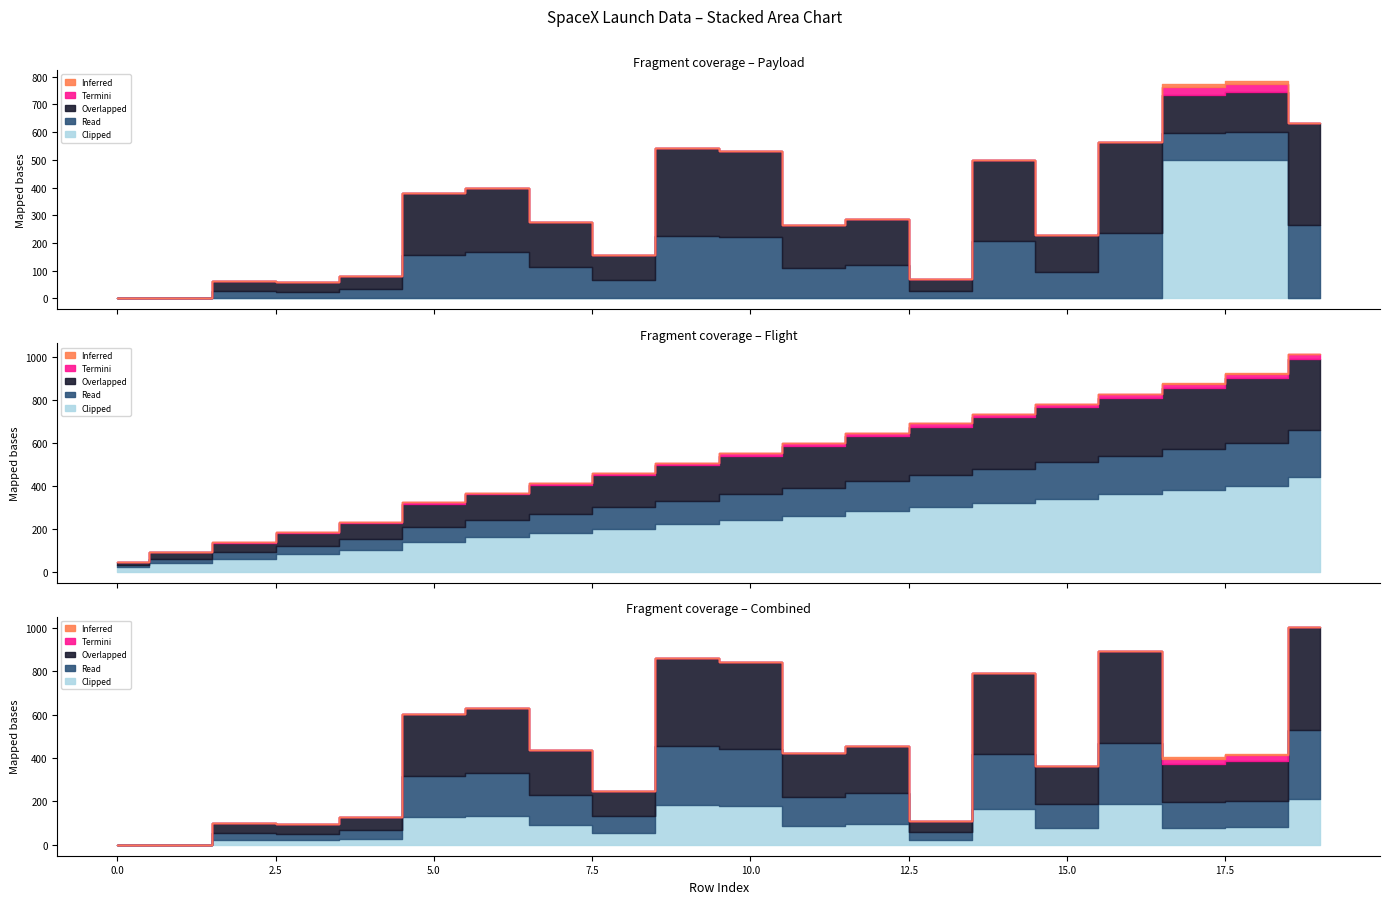

How many data points in Flight Number are less than 12?

10